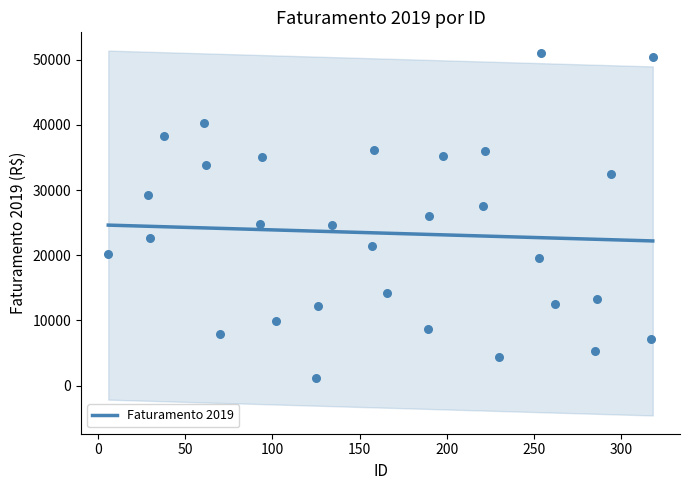

Approximately how many times larger is the value at 125 compared to 262?

0.1